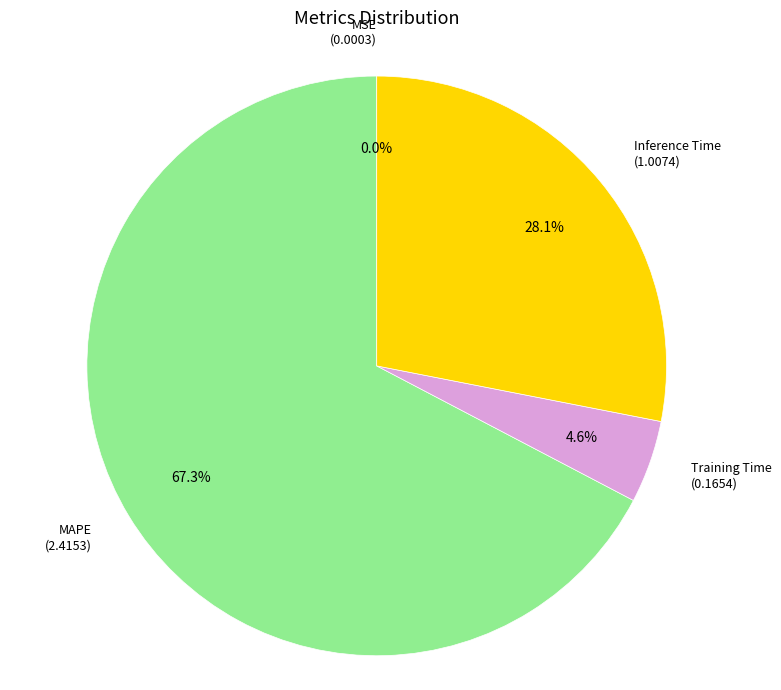

Between Inference Time and Training Time, which is larger?

Inference Time